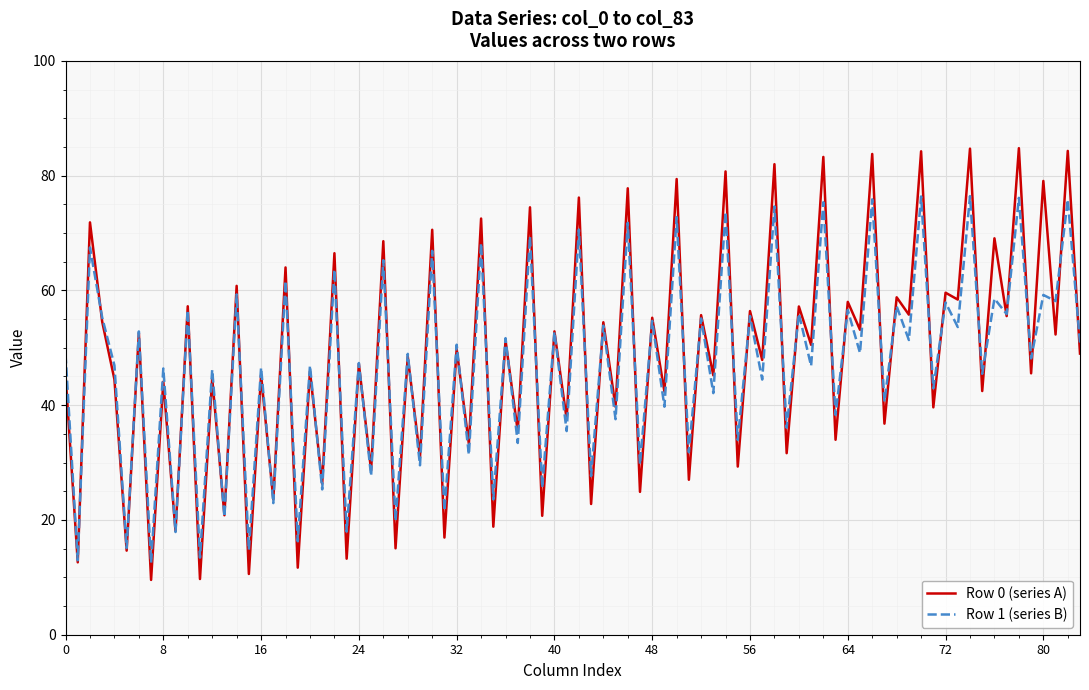

What is the lowest value of the Row 1 (series B) series?

12.5